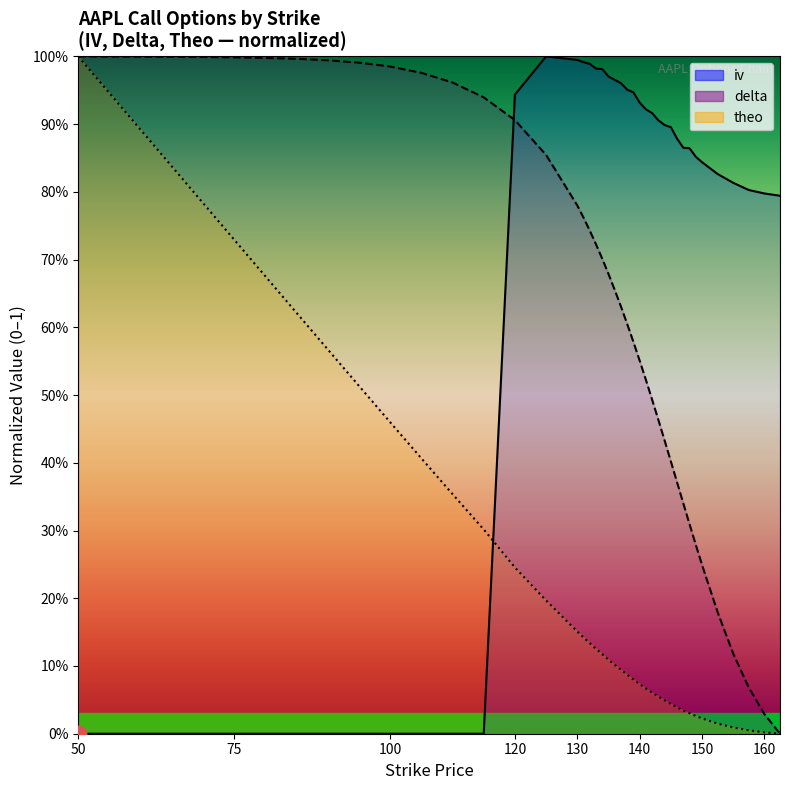

How many positive values does the delta series have?

39